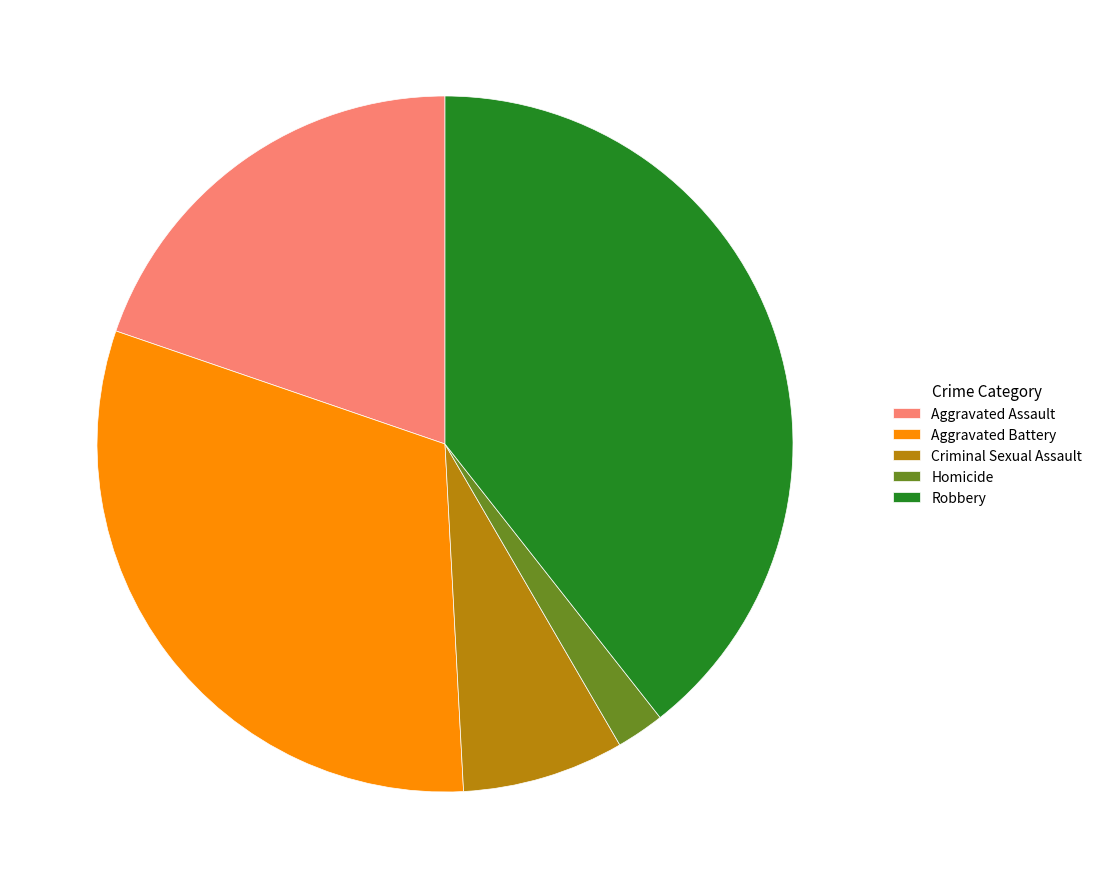

Approximately how many times larger is the value at Robbery compared to Aggravated Battery?

1.3